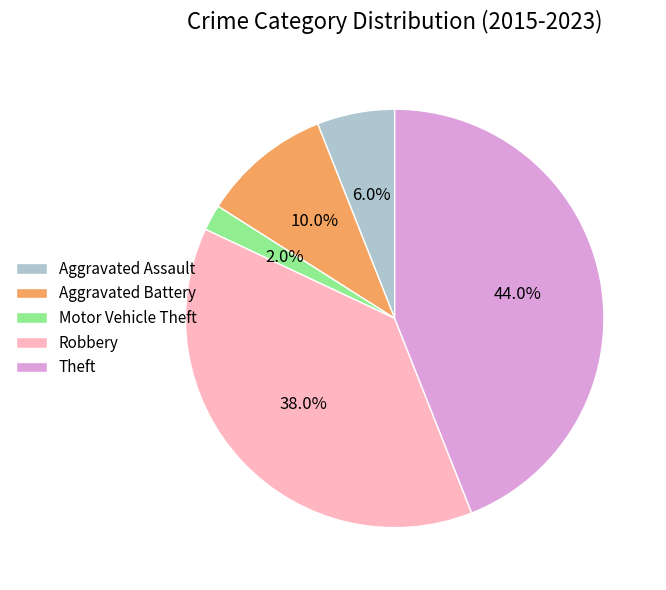

To the nearest percent, what is the difference between the largest and smallest slice percentages?

42%